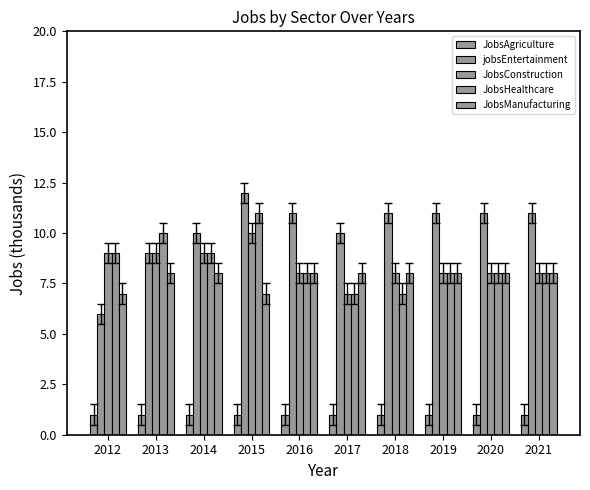

Count the jobsEntertainment values in the range 10 to 11.

7